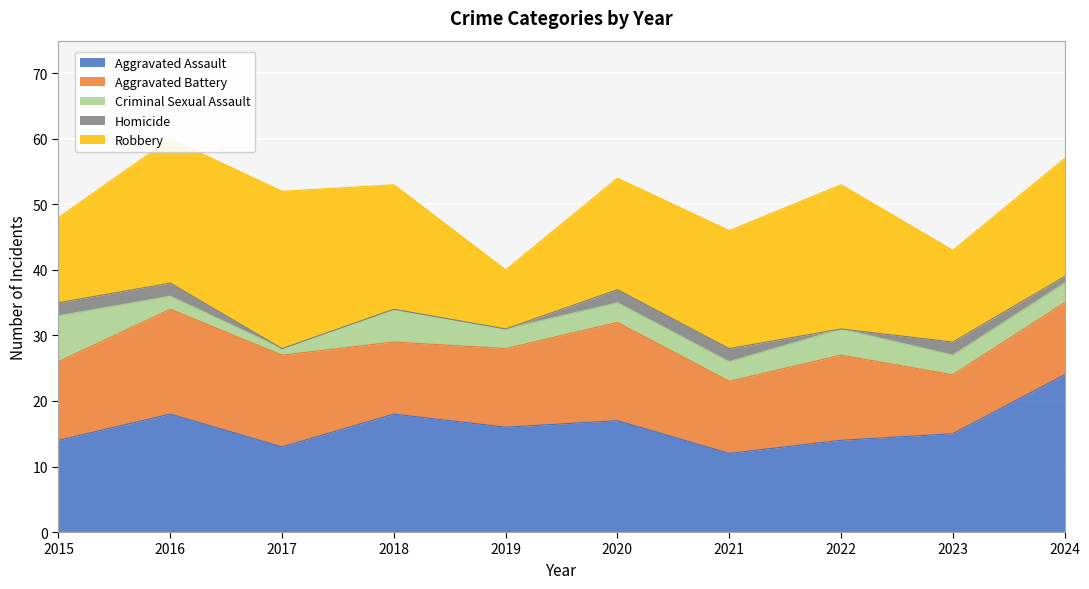

True or false: Aggravated Battery has more than 0 interior local peaks.

True